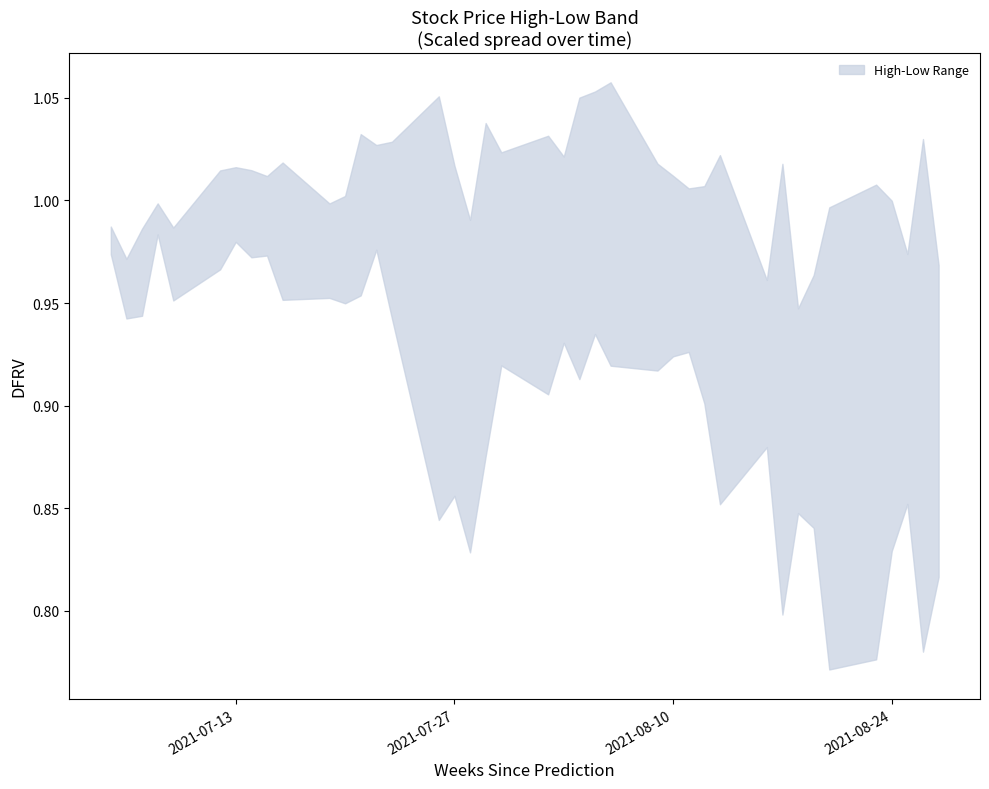

What is the value of the 最高 point at the 11th from the left?

1.0